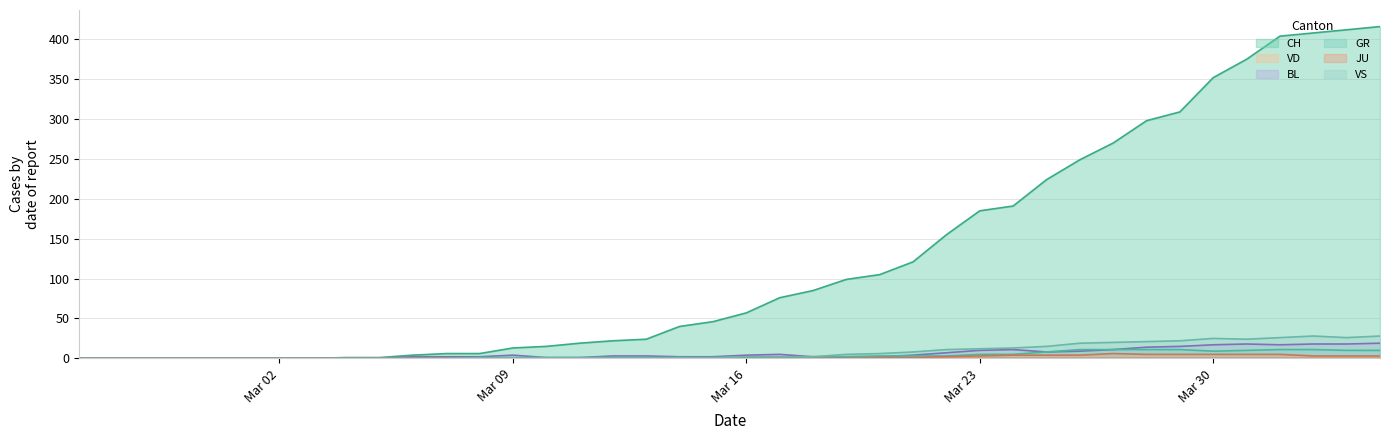

At which category is the sum across all series the highest?

2020-04-04